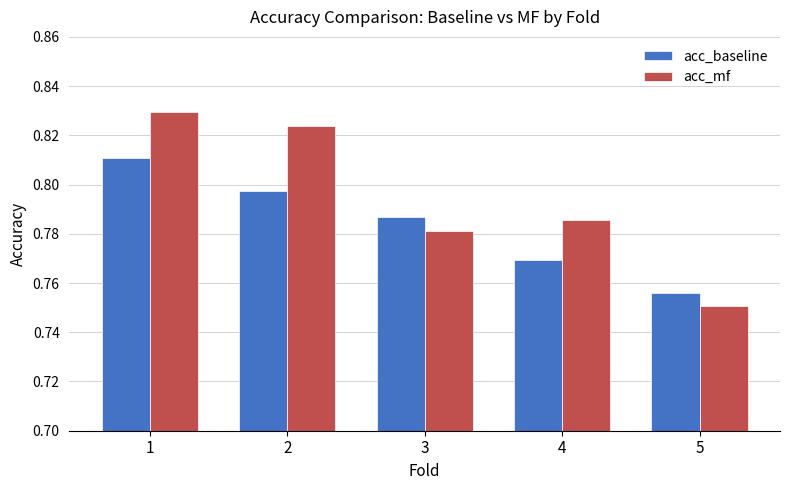

Which category has the lowest value across all series?

5